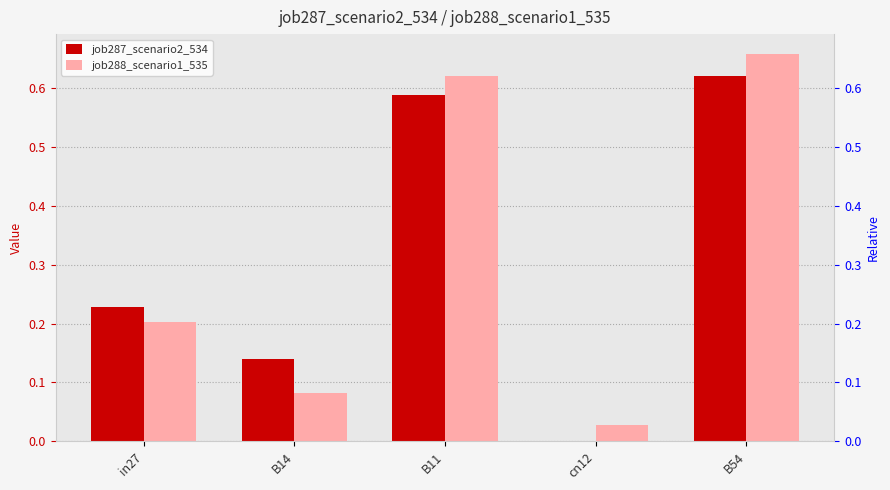

At how many categories does at least one series exceed 0?

5